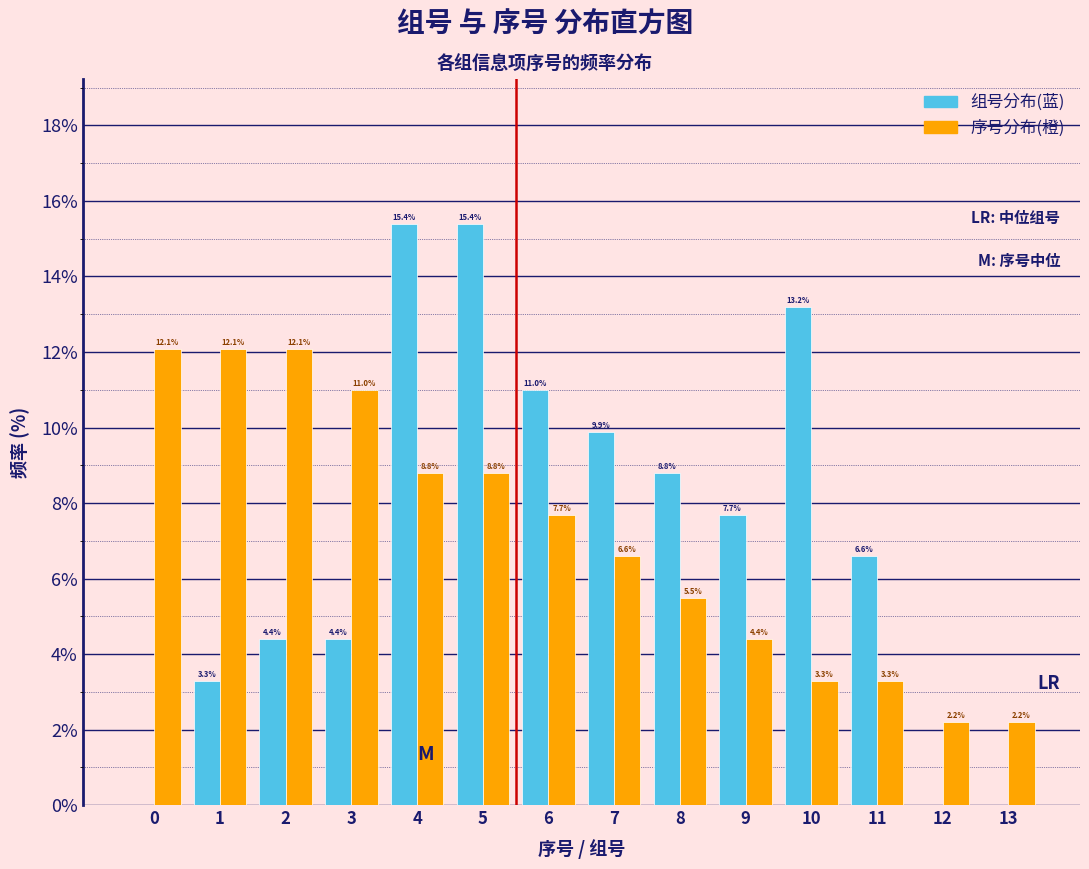

Reading right to left, what are all the values shown in this chart?

组号分布(蓝): 13=0.0	12=0.0	11=6.6	10=13.2	9=7.7	8=8.8	7=9.9	6=11.0	5=15.4	4=15.4	3=4.4	2=4.4	1=3.3	0=0.0
序号分布(橙): 13=2.2	12=2.2	11=3.3	10=3.3	9=4.4	8=5.5	7=6.6	6=7.7	5=8.8	4=8.8	3=11.0	2=12.1	1=12.1	0=12.1